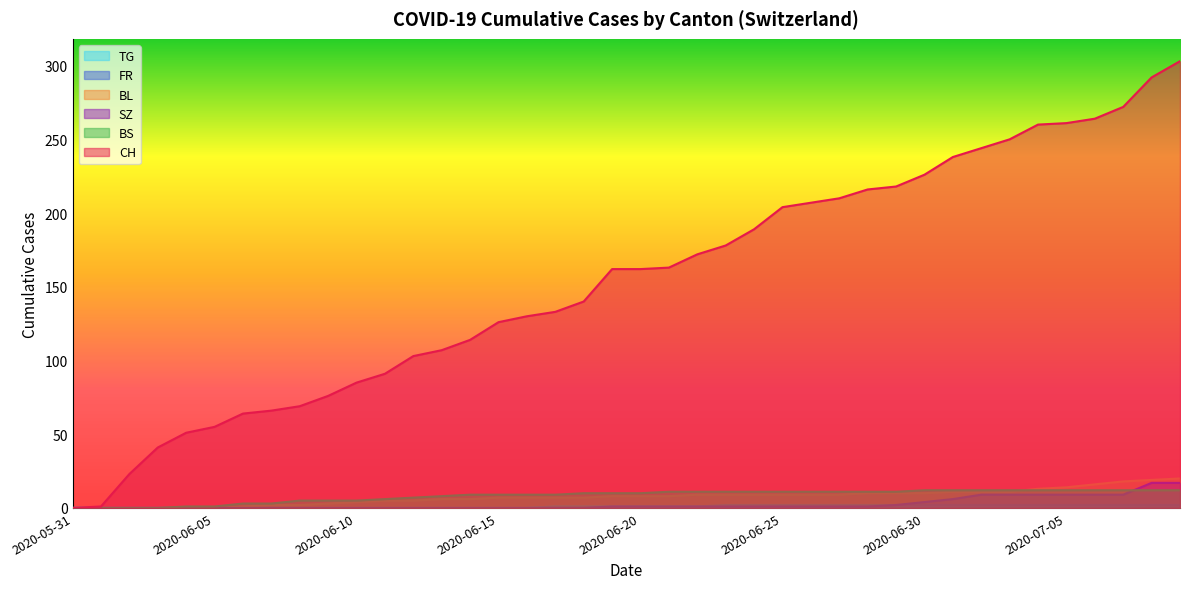

Does the chart display data point markers on the line(s)?

No